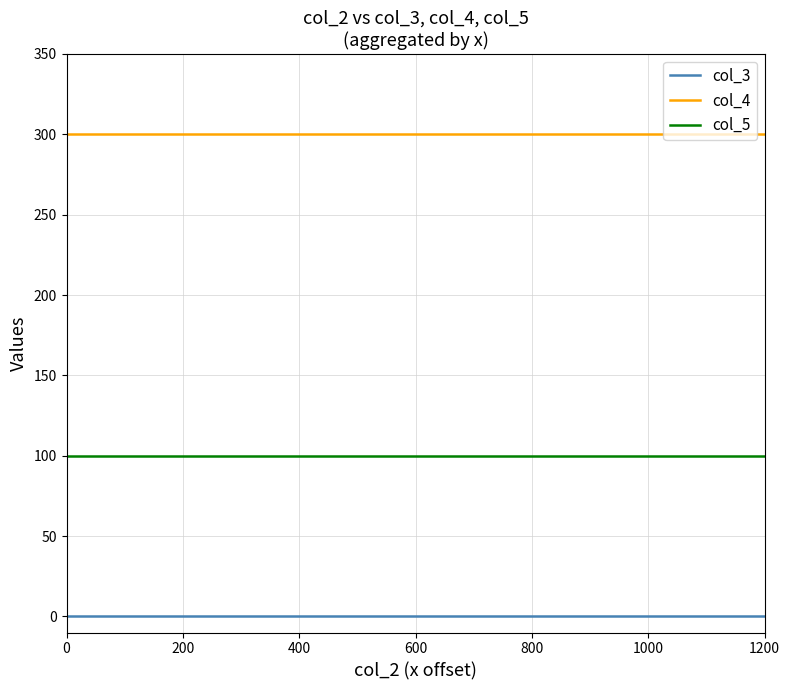

Which series has the largest total across all categories?

col_4